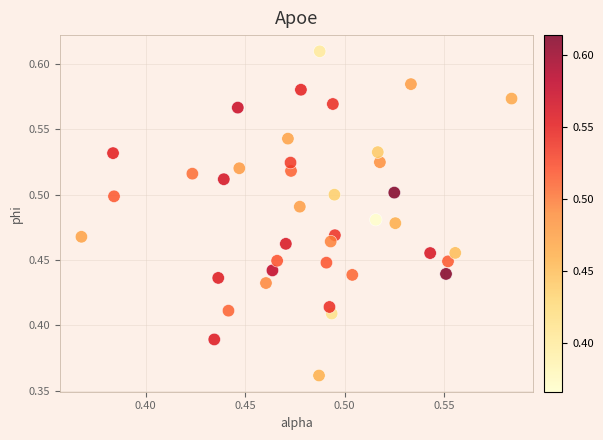

Count the number of points in this scatter plot.

40